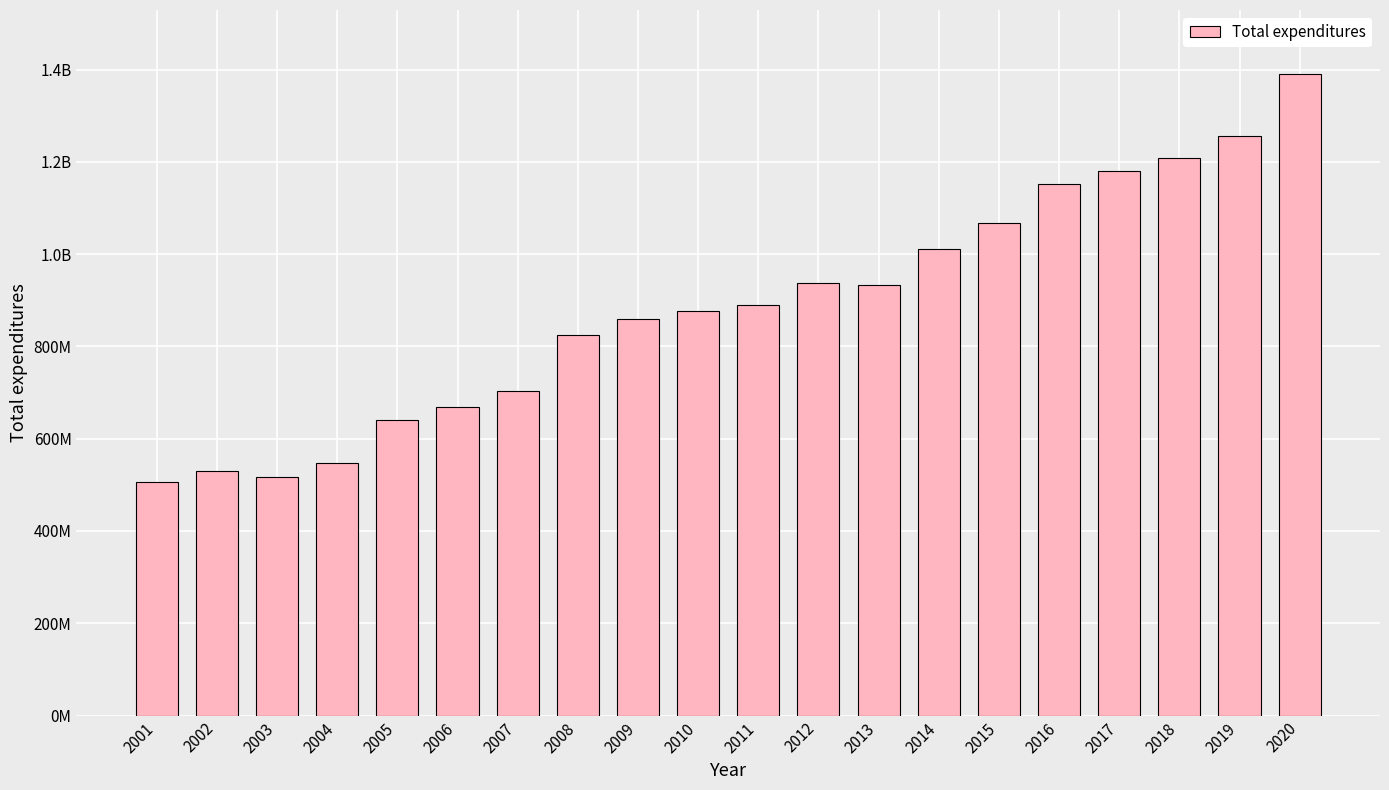

List the labels in order of value, largest first.

2020, 2019, 2018, 2017, 2016, 2015, 2014, 2012, 2013, 2011, 2010, 2009, 2008, 2007, 2006, 2005, 2004, 2002, 2003, 2001